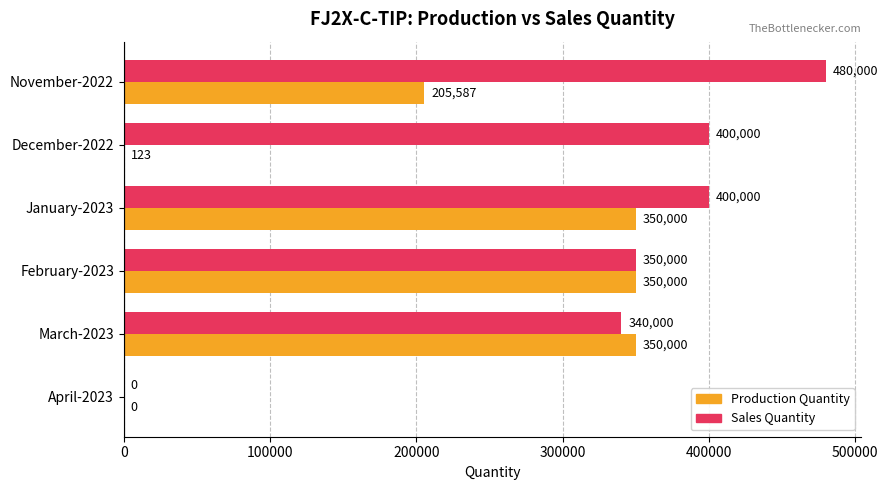

Count the number of categories in the chart.

6